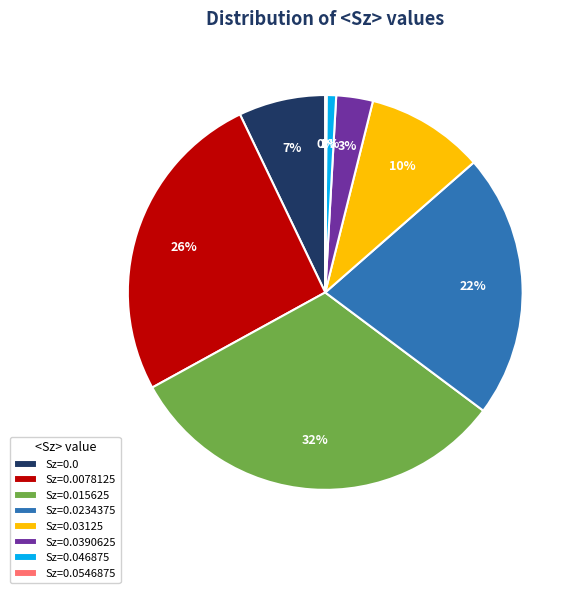

What percentage is the Sz=0.0390625 slice, to the nearest percent?

3%